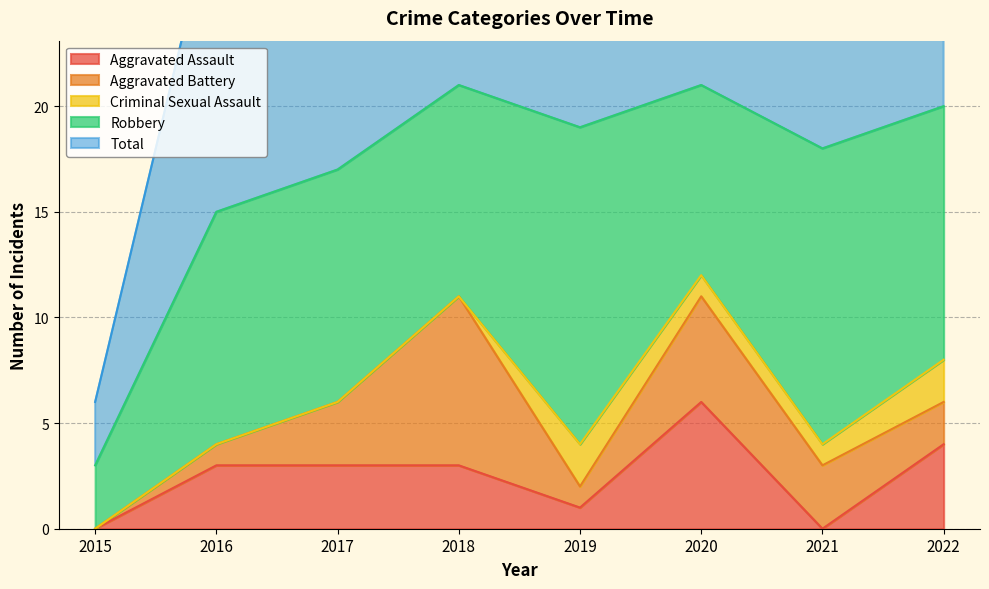

The value of Total at 2017 is 17. True or false?

True